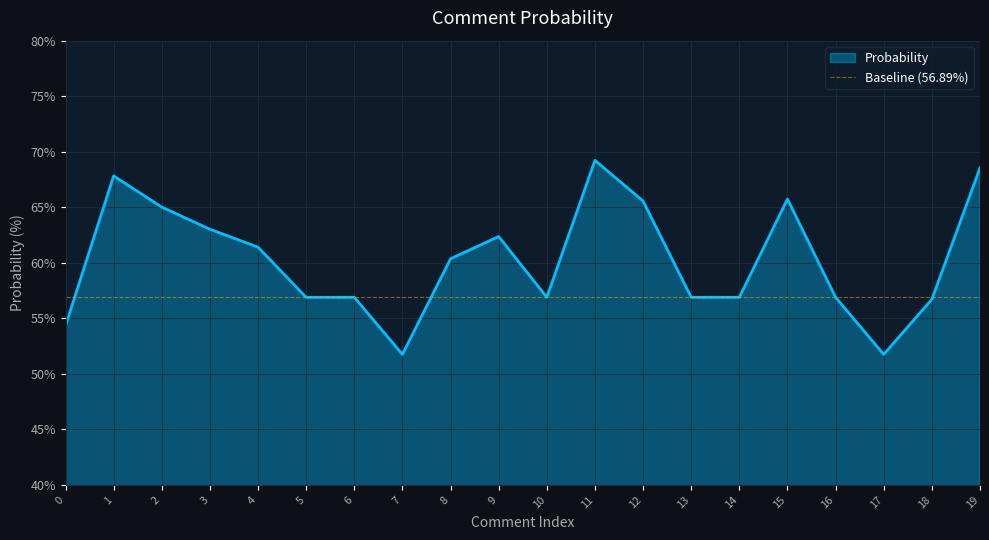

At which category does the data reach its first local peak?

1